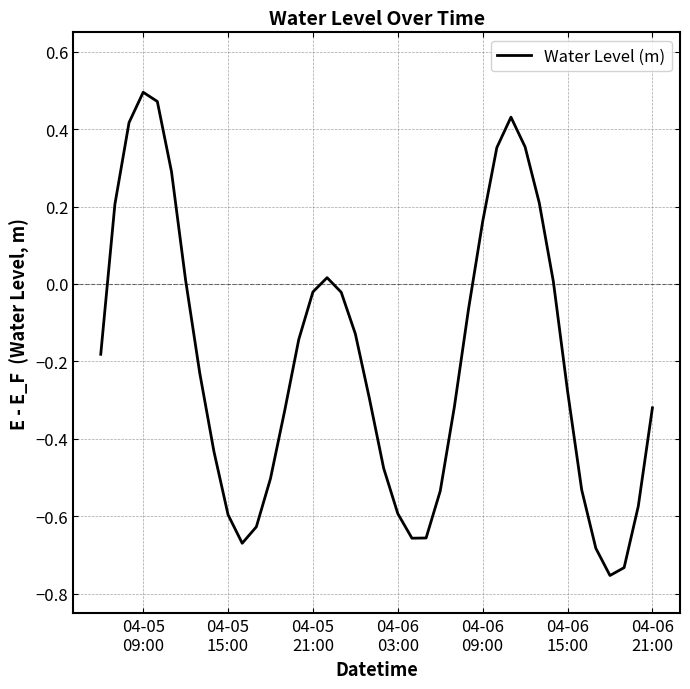

What is the difference between the maximum and minimum values?

1.2